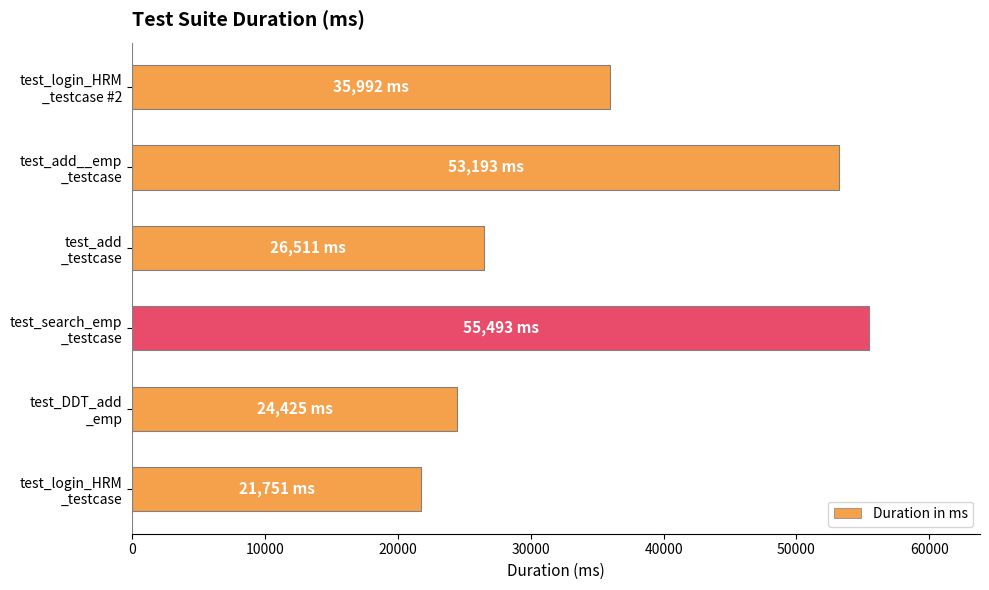

What is the sum of all values?

217365